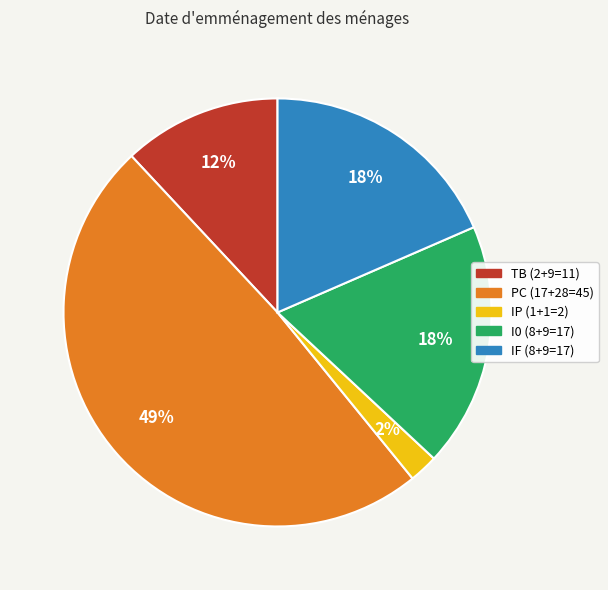

True or false: IP accounts for 2% of the total.

True